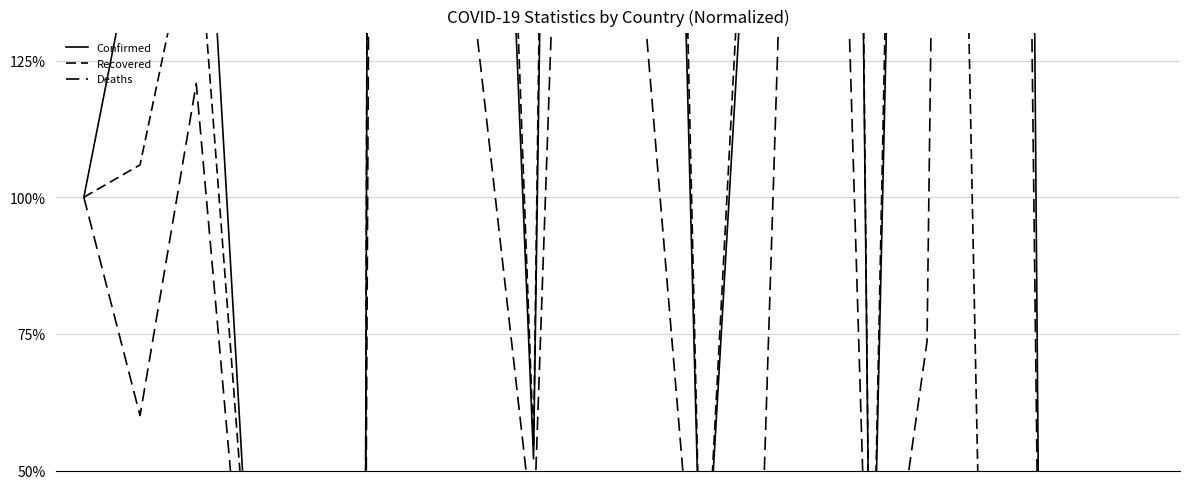

True or false: Recovered and Confirmed intersect in this chart.

True